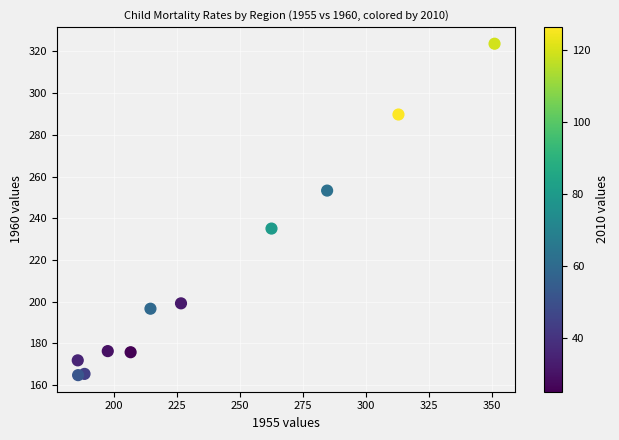

What is the range of X values (max minus min)?

165.4